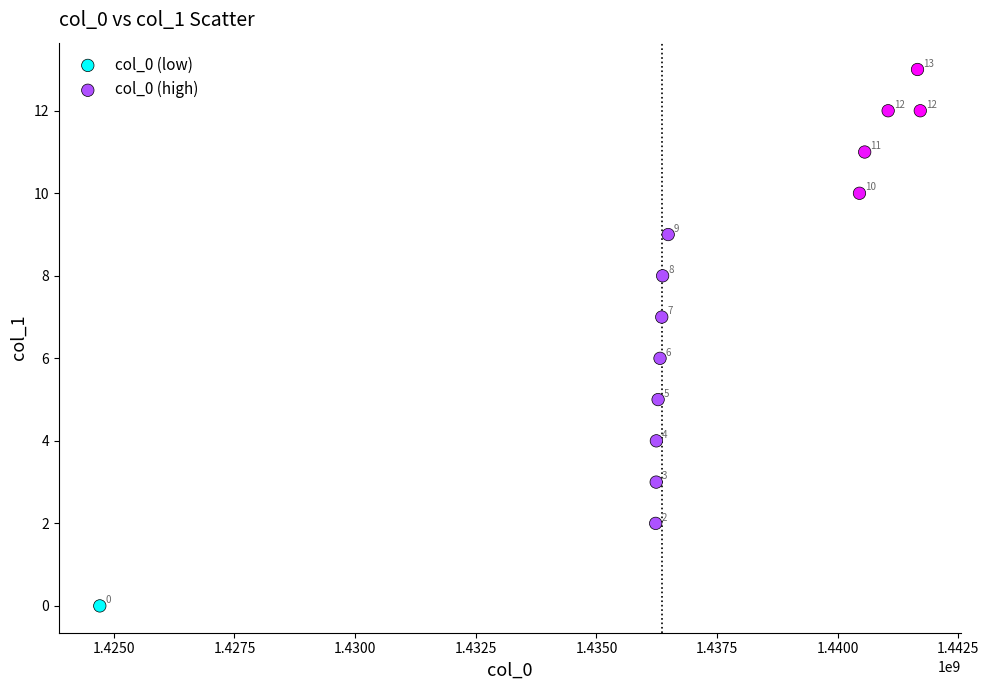

What are all the series names shown in the legend?

col_0 (low), col_0 (high)